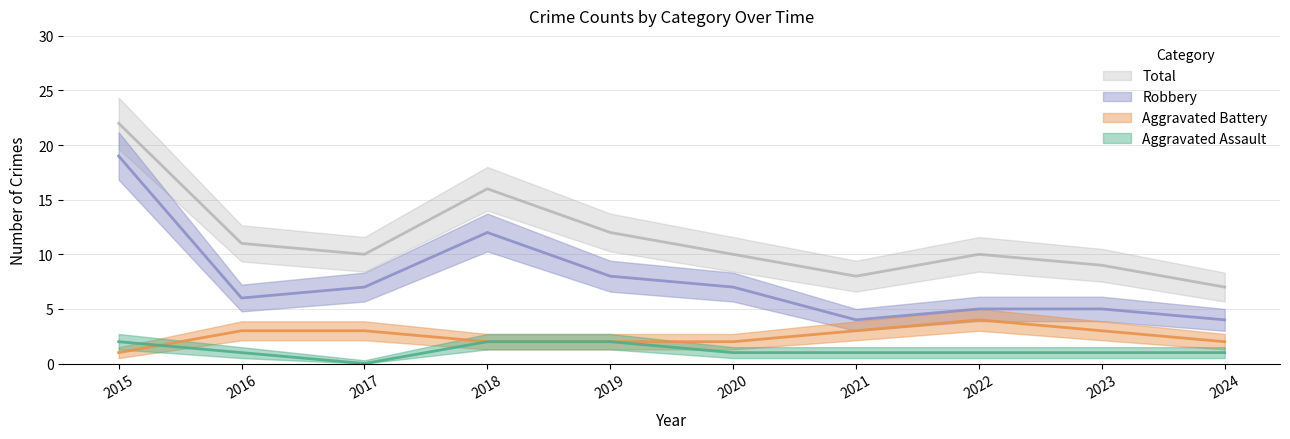

Which series changed the most between 2017 and 2019?

Aggravated Assault